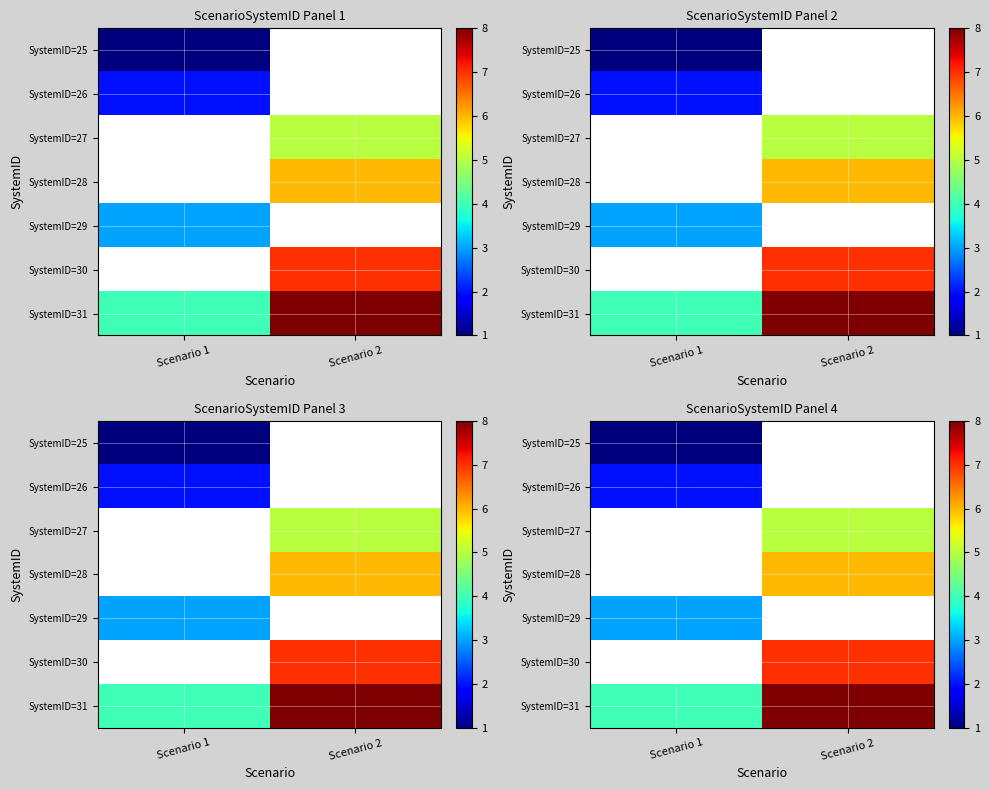

Where is SystemID=31 nearest to the value 6?

Scenario 1